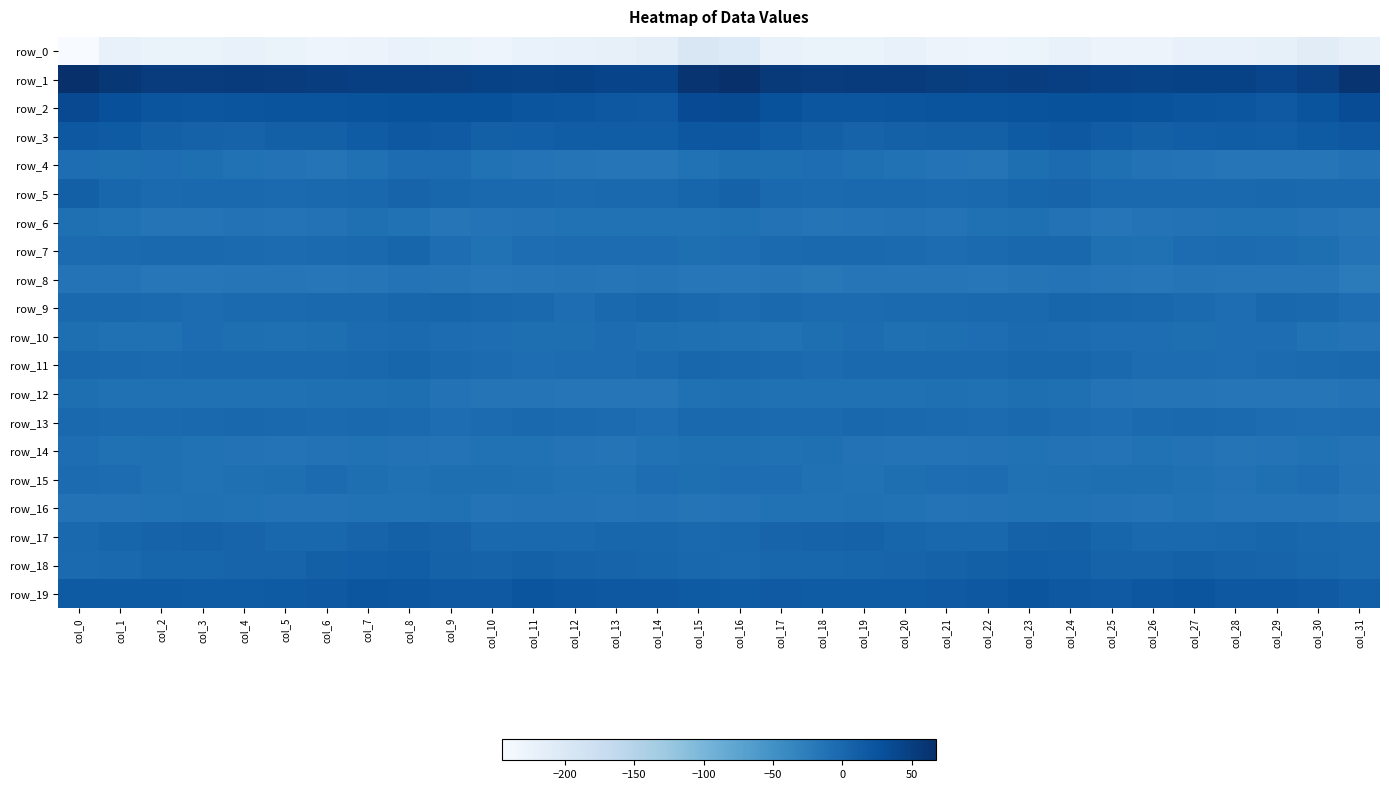

Which has a higher value, col_21 or col_28?

col_28